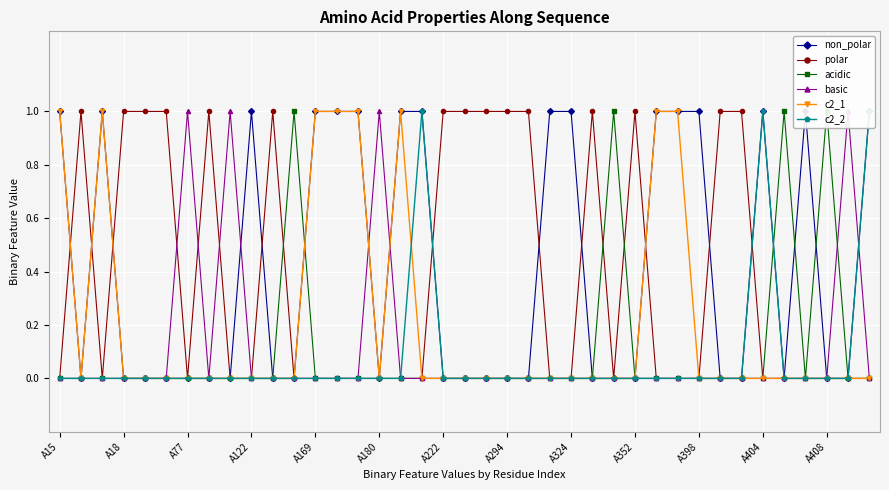

True or false: c2_1 and non_polar cross at least once.

False